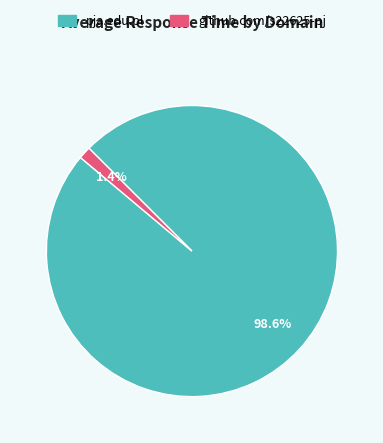

The github.com/s22625-pj slice represents 1% of the pie. True or false?

True